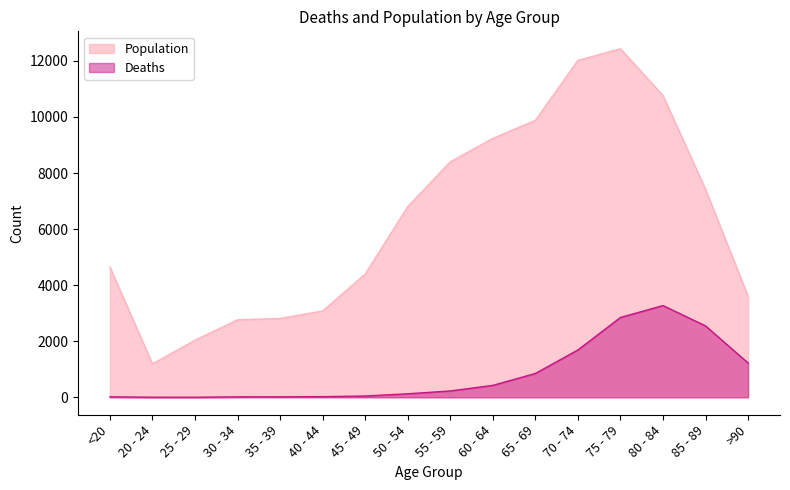

Which series changed the most between 20 - 24 and 40 - 44?

Population